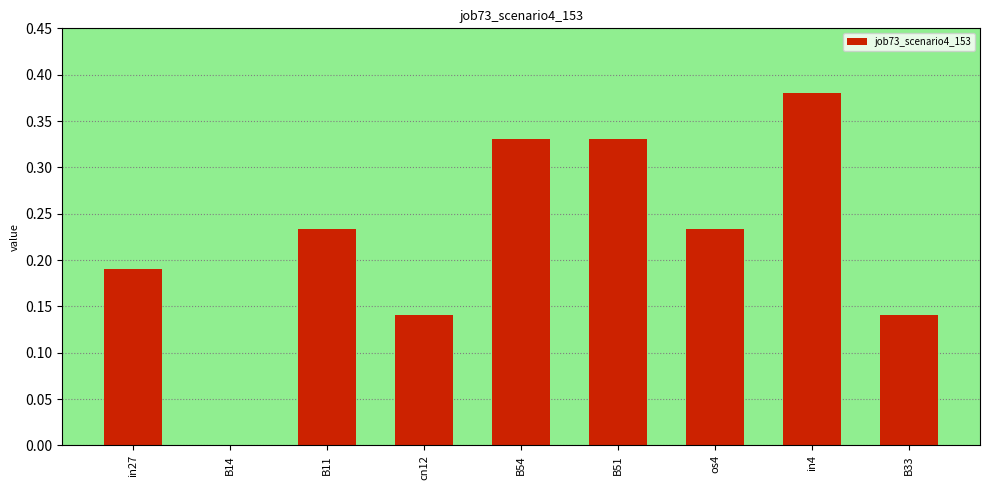

The value at B51 is 0.2. True or false?

False